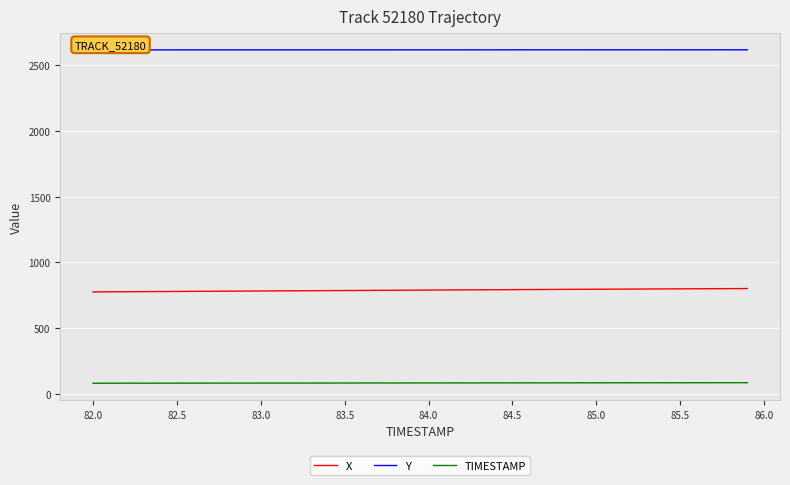

Does the chart have visible grid lines?

Yes